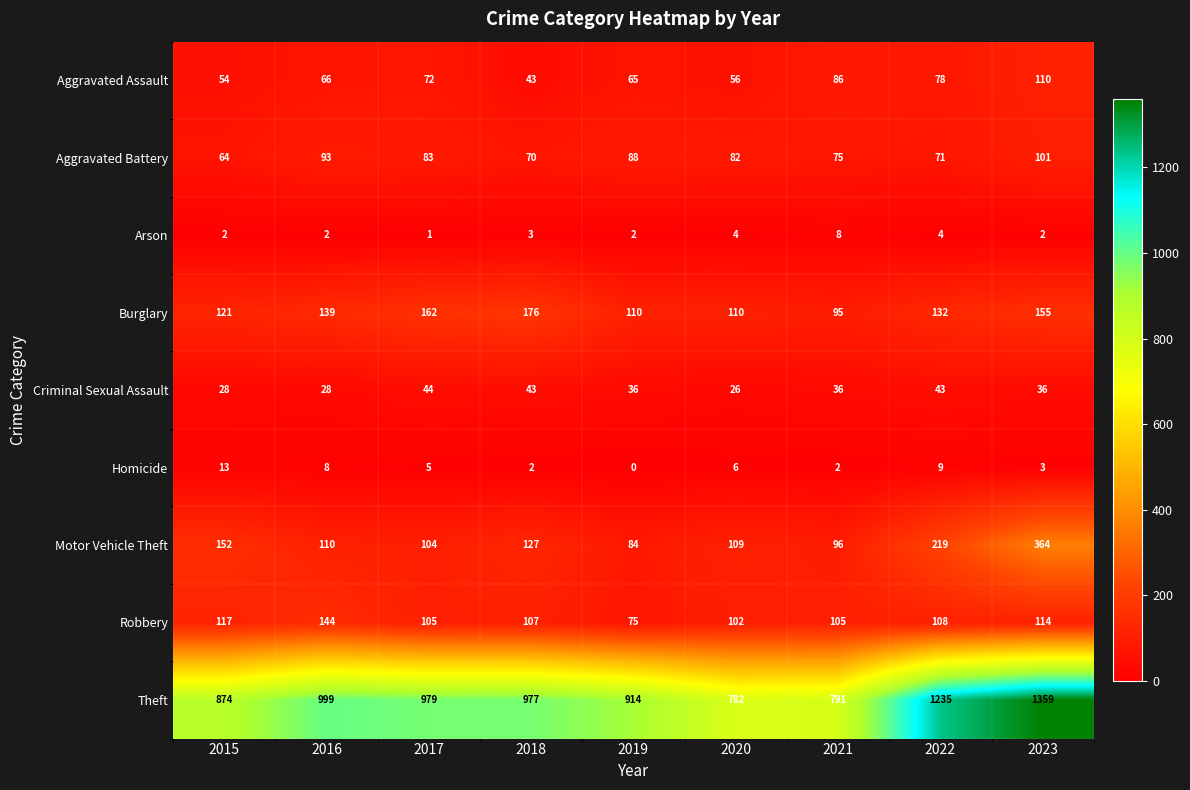

What is the difference between the second highest and second lowest values in the Aggravated Battery series?

23